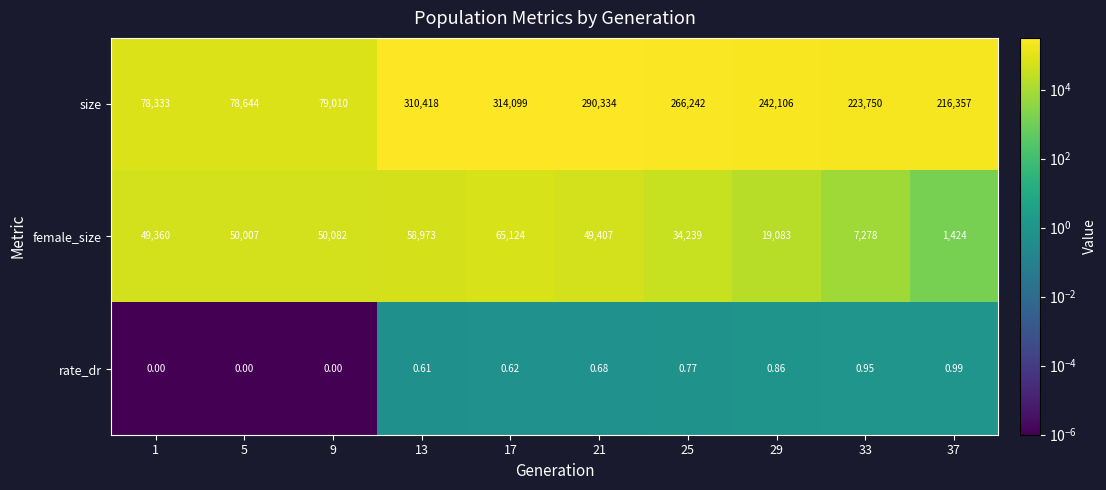

Rank the series at 13 from highest to lowest value.

size, female_size, rate_dr